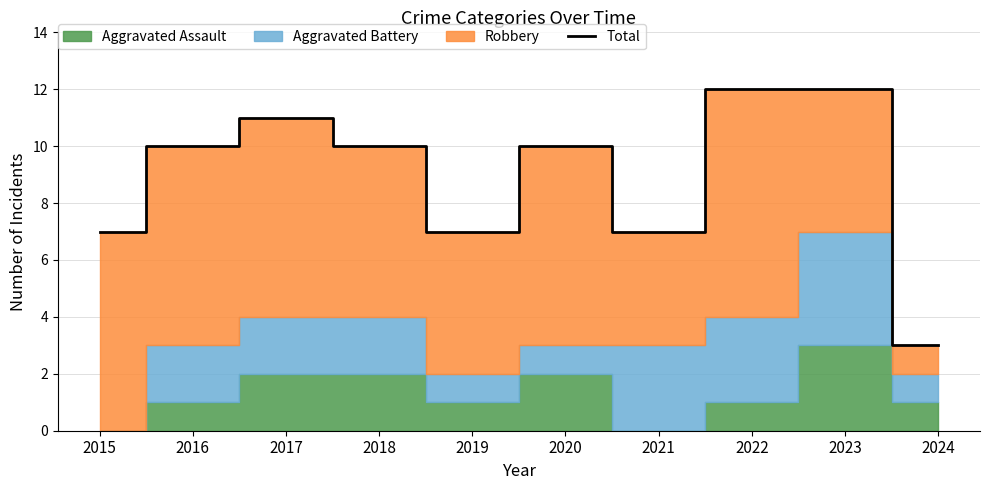

What is the sum of the values at 2018 and 2017?

21